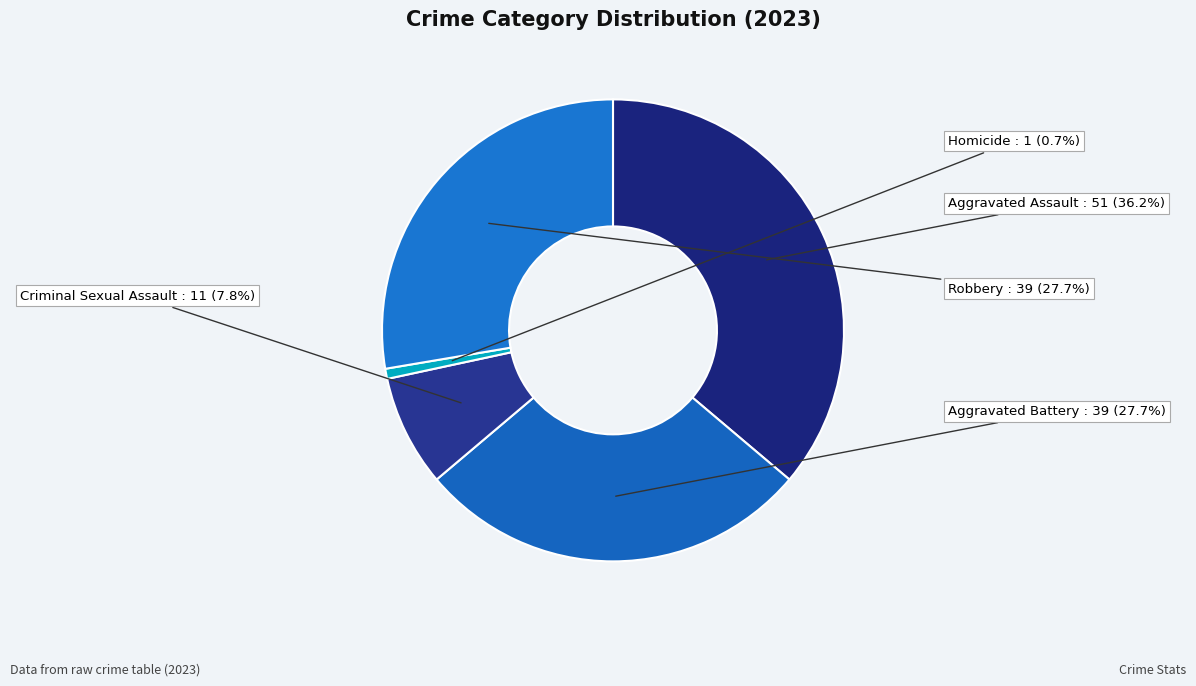

How many slices are in this pie chart?

5